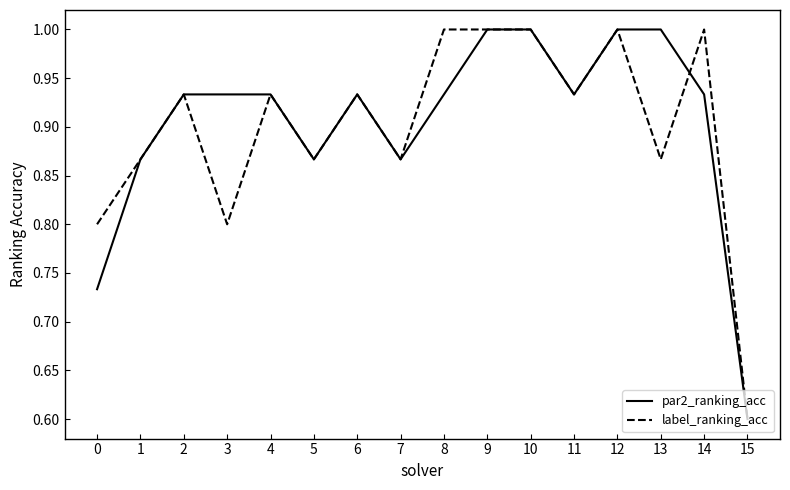

Is this an area chart (filled region under the line)?

No